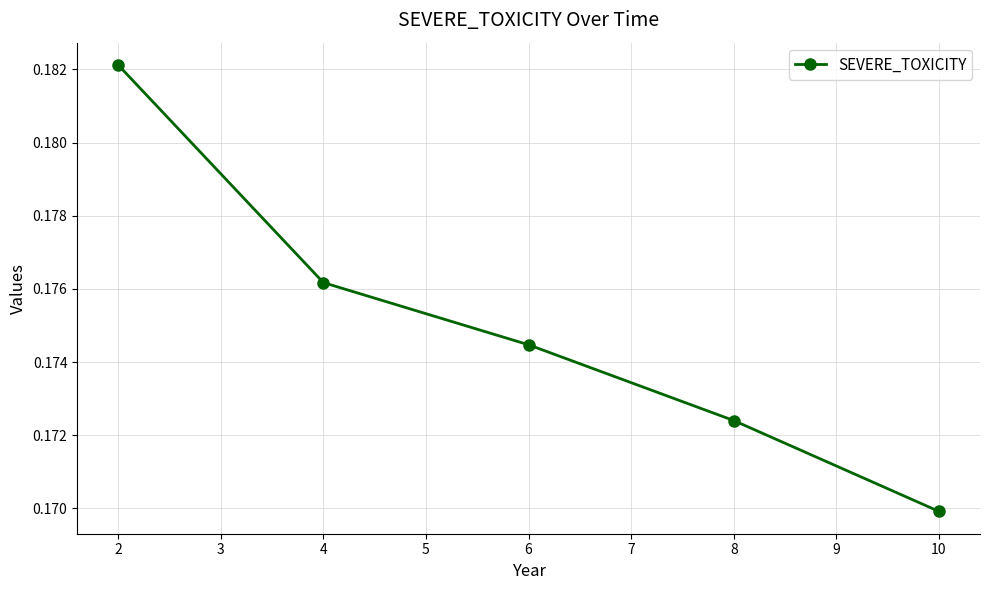

How many series are shown in this chart?

1